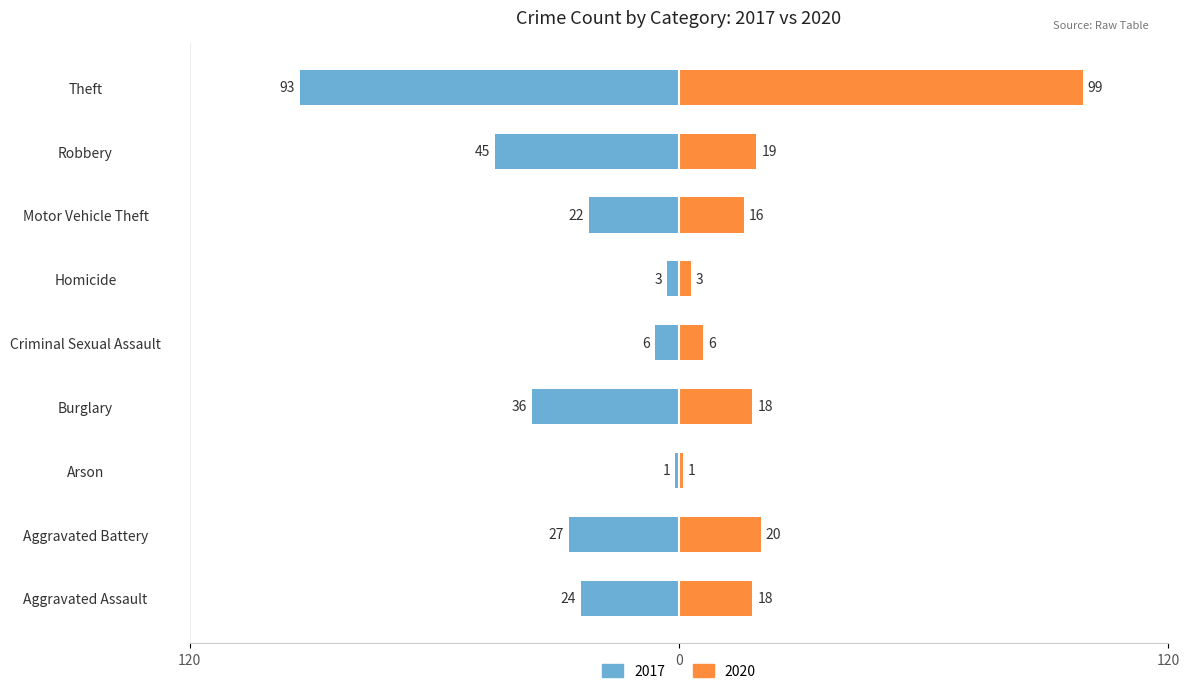

What is the sum of all 2020 values?

200